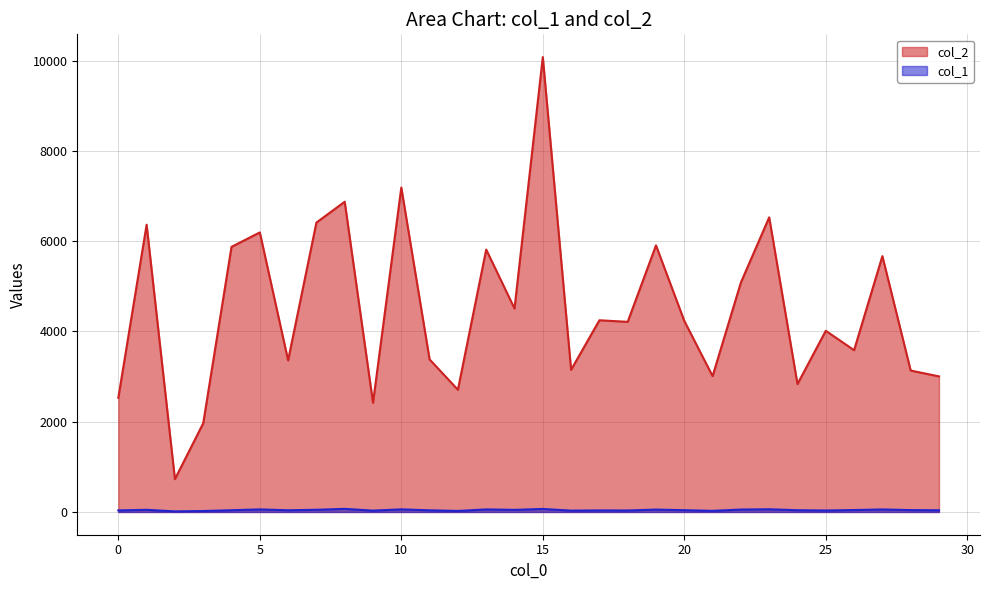

Reading left to right, extract all data points from this chart.

col_2: 2531	6366	728	1966	5876	6196	3361	6414	6876	2420	7191	3381	2709	5816	4510	10082	3151	4249	4214	5909	4235	3011	5086	6530	2835	4016	3586	5671	3135	3005
col_1: 35	48	13	21	39	57	38	49	69	30	58	37	23	57	47	67	30	35	33	53	40	25	54	60	39	33	43	56	42	38